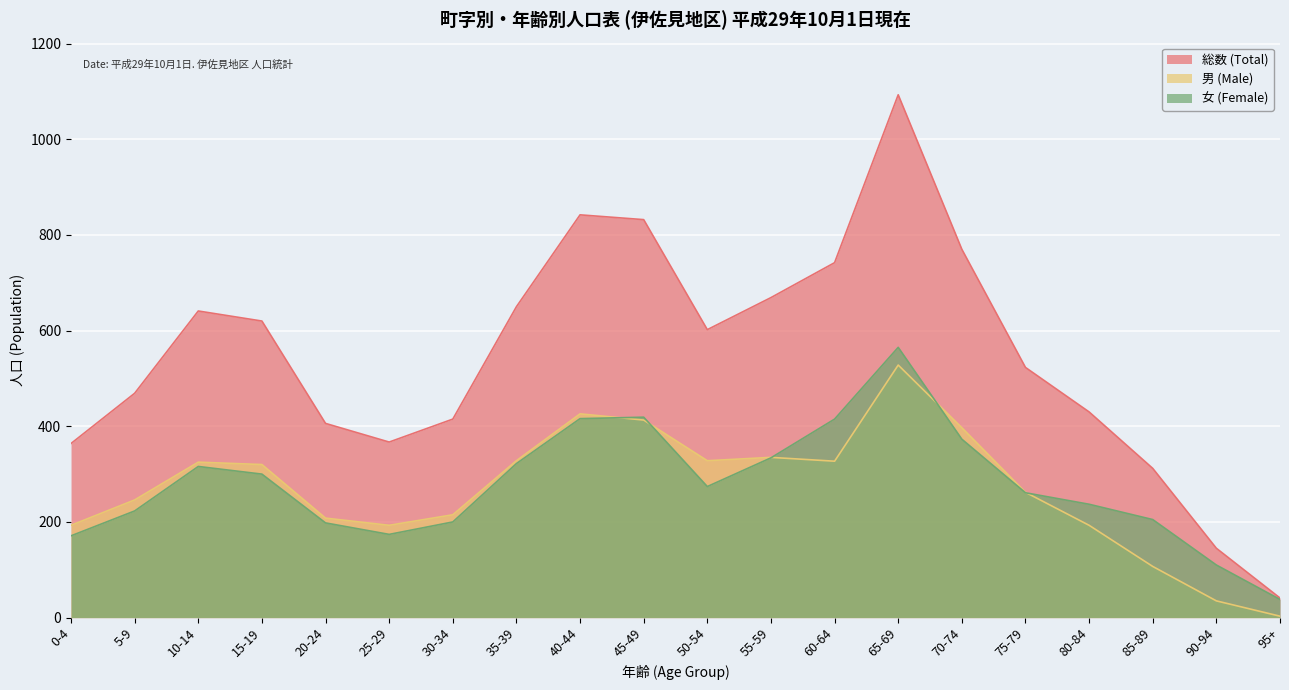

What is the difference between the 総数 (Total) values at 65-69 and 85-89?

781